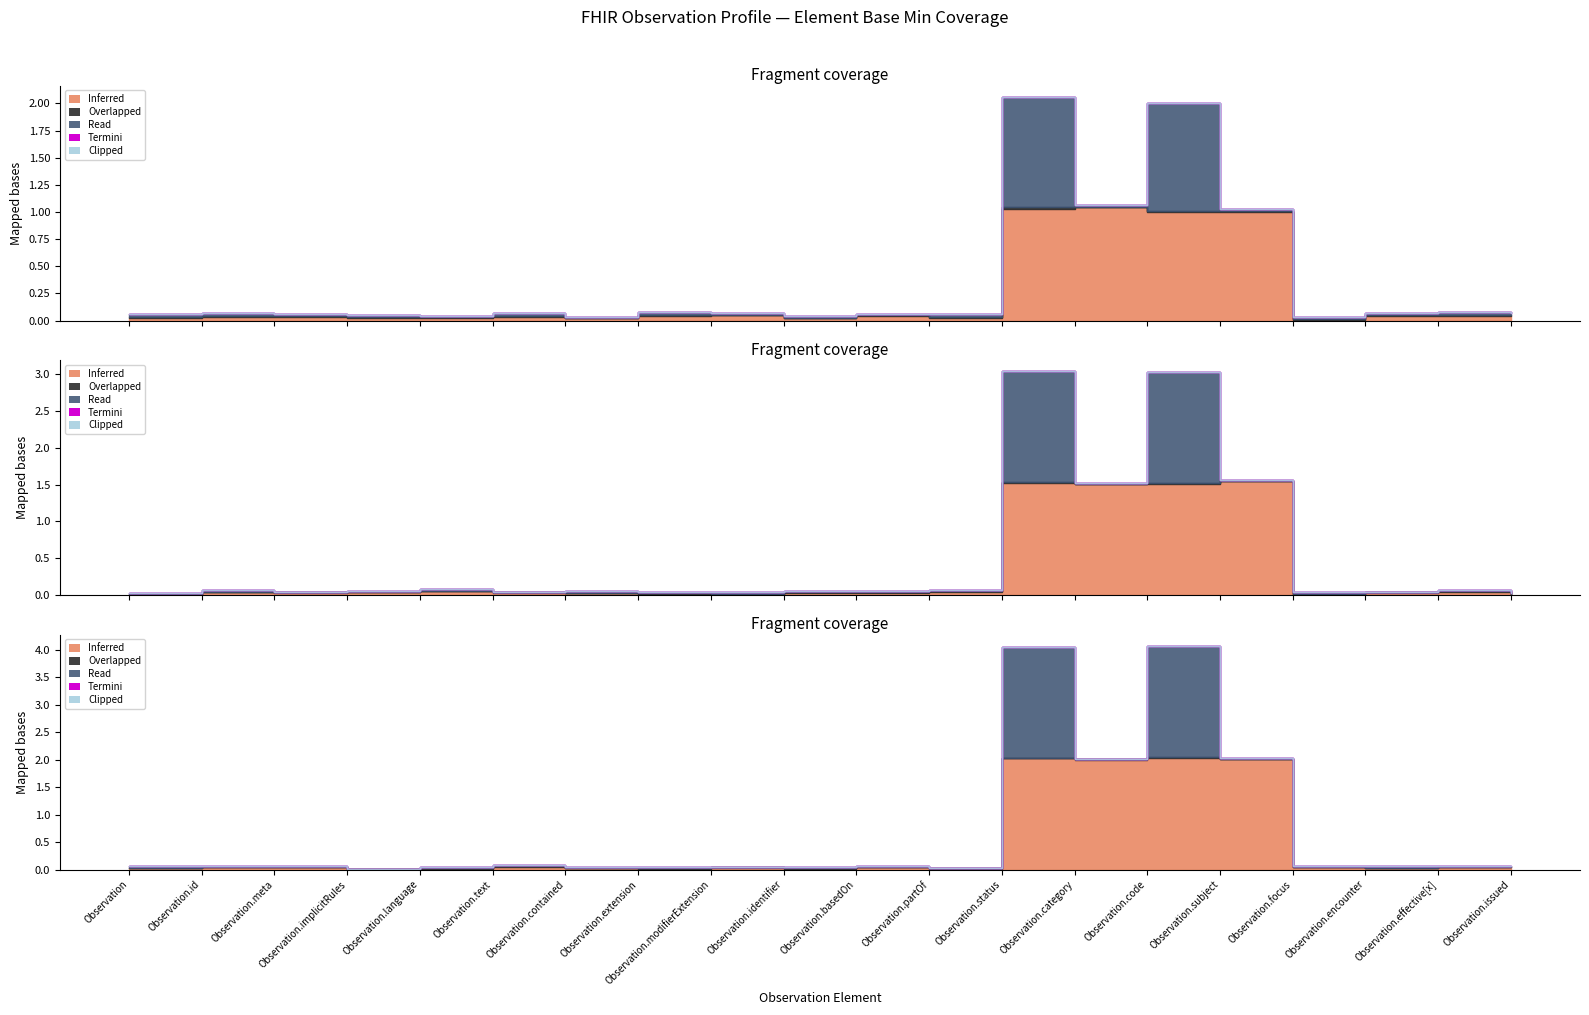

What are all the series names shown in the legend?

Inferred, Overlapped, Read, Termini, Clipped